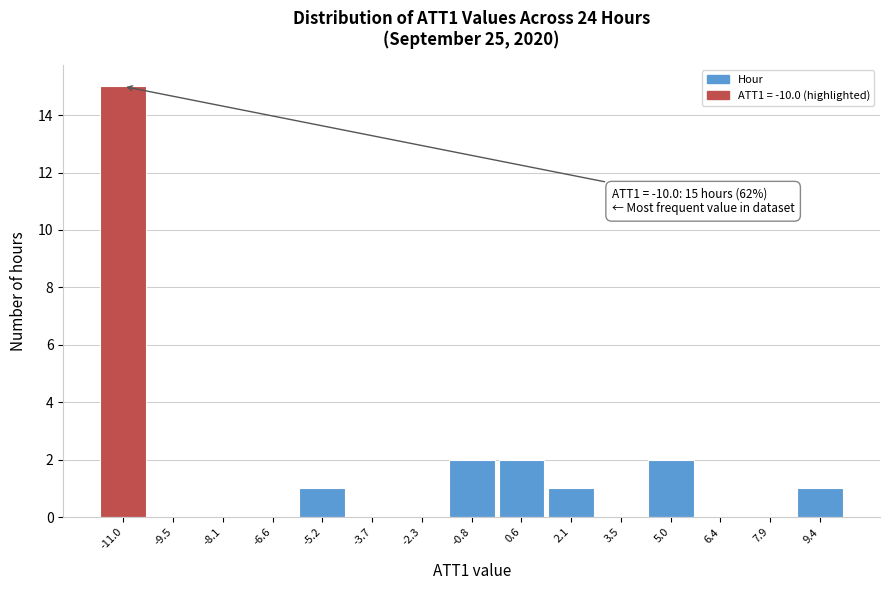

Reading left to right, list all the values displayed in this chart.

-11.0=15	-9.5=0	-8.1=0	-6.6=0	-5.2=1	-3.7=0	-2.3=0	-0.8=2	0.6=2	2.1=1	3.5=0	5.0=2	6.4=0	7.9=0	9.4=1